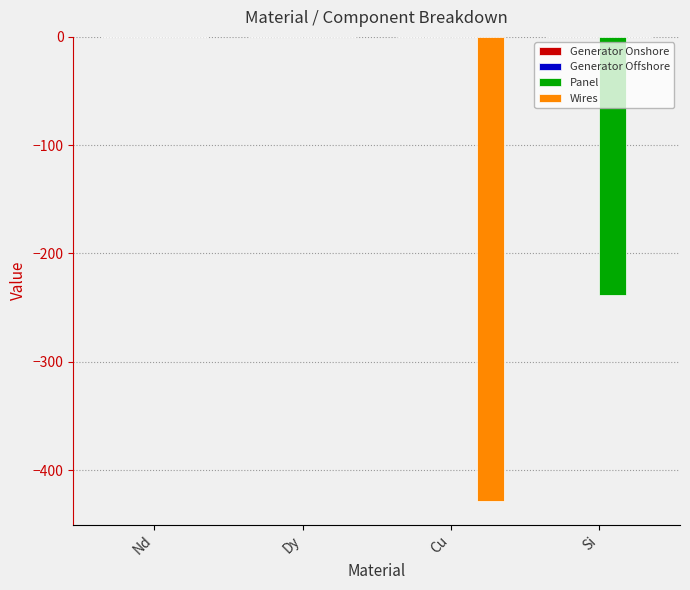

What is the spread (max minus min) of values at Si?

238.7